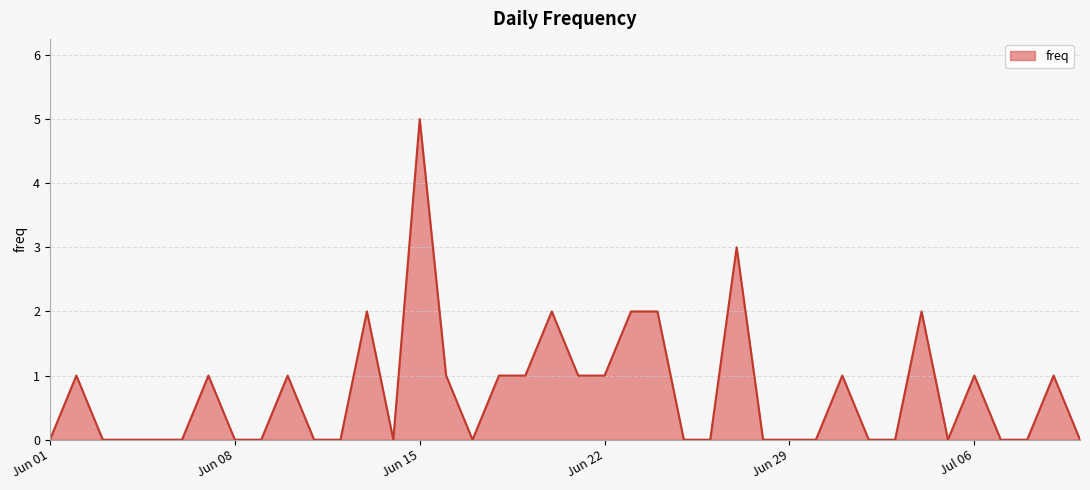

How many categories are shown in the chart?

40